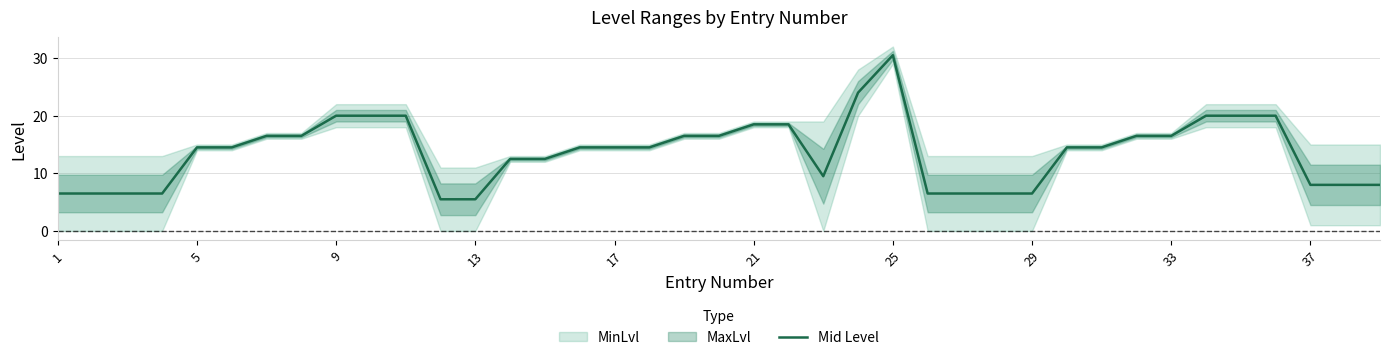

Is it true that Mid Level equals 6.5 at 29?

True